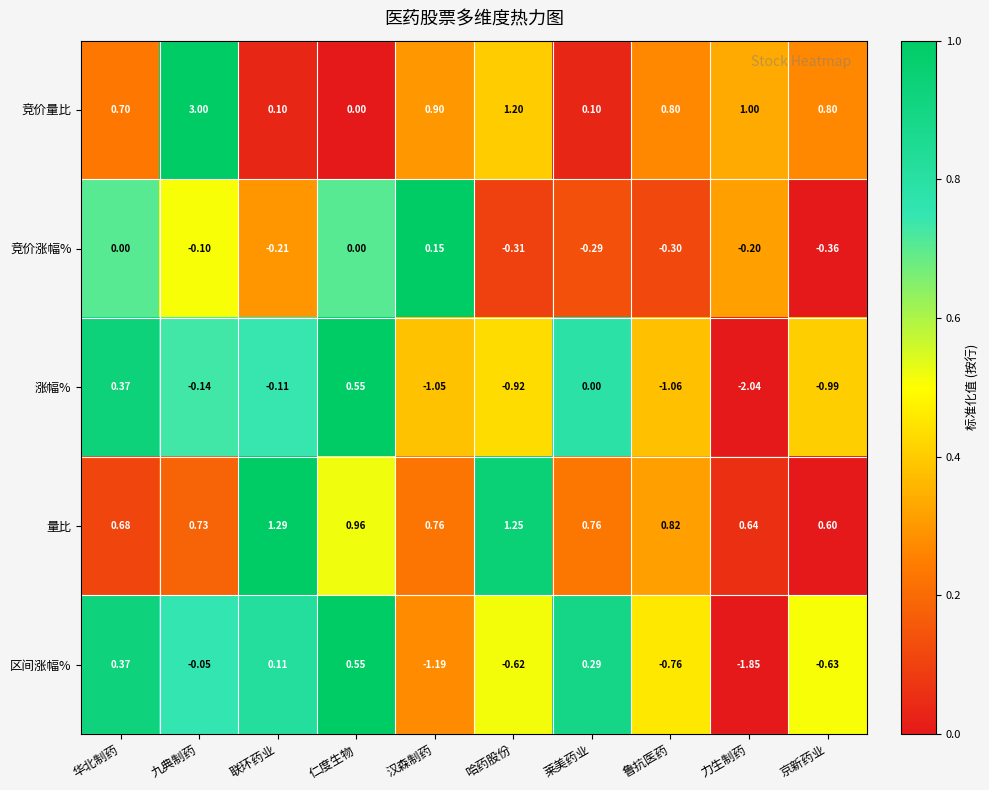

Which series has the largest total across all categories?

竞价量比